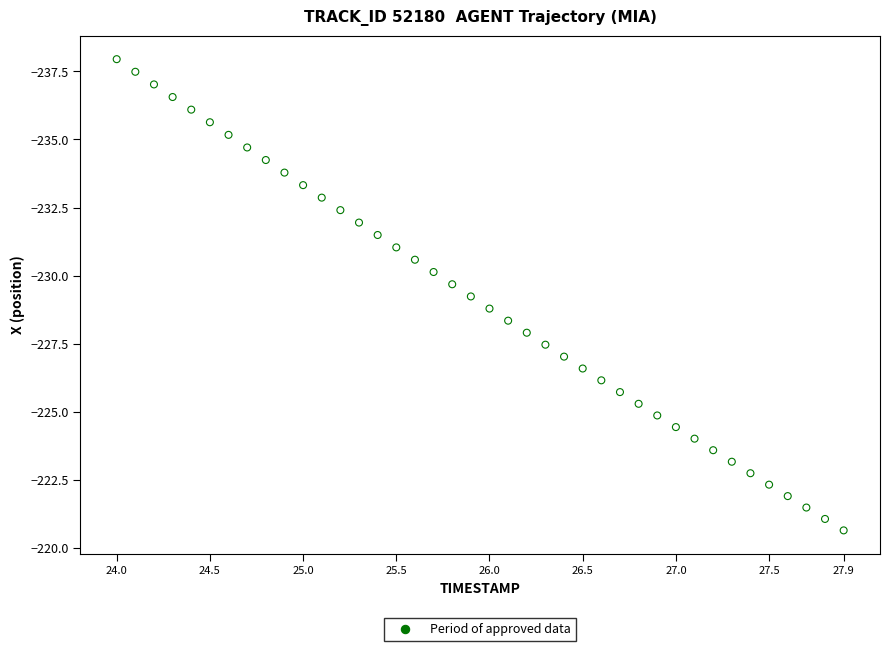

What is the range of X values (max minus min)?

3.9